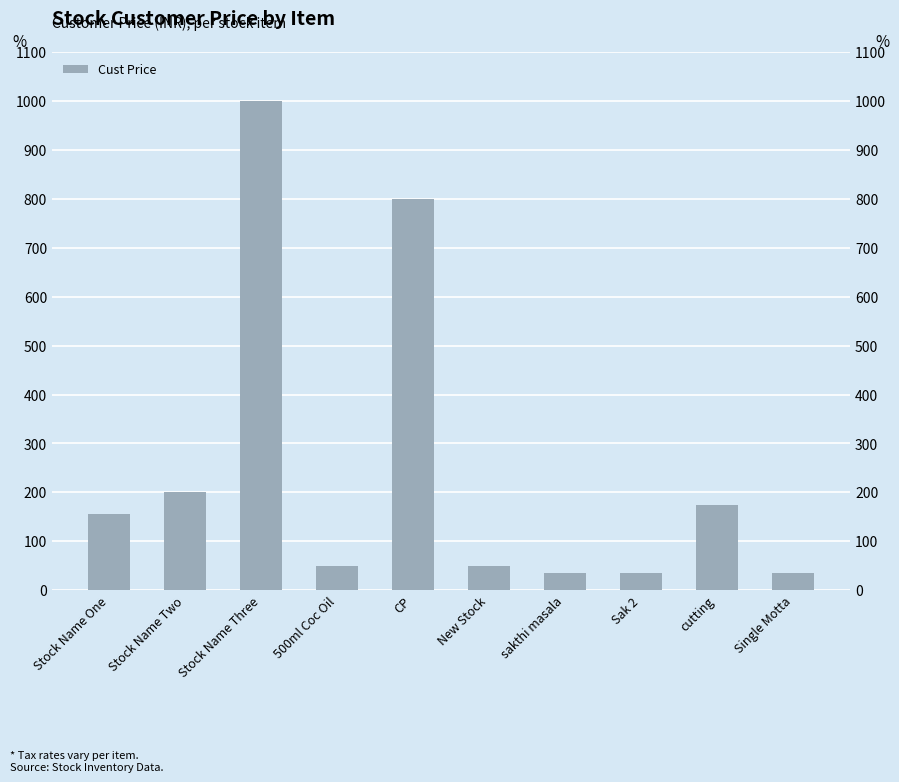

What is the change in value from Stock Name Three to New Stock?

-950